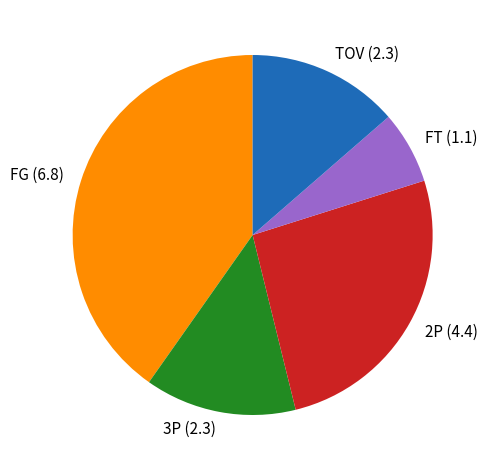

Is it true that 3P (2.3) is 4% of the pie?

False